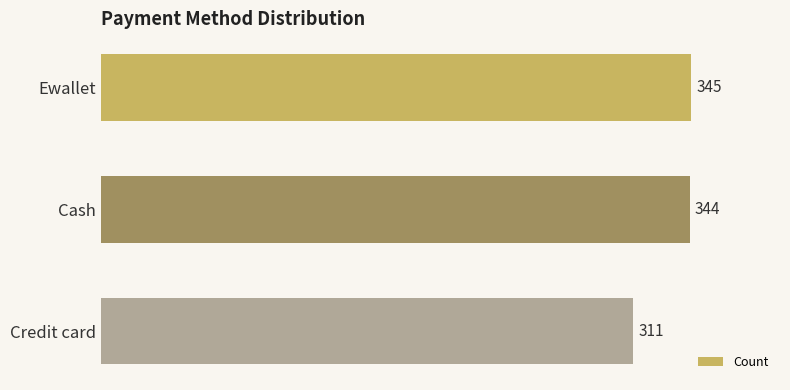

Where is the data nearest to the value 328?

Cash